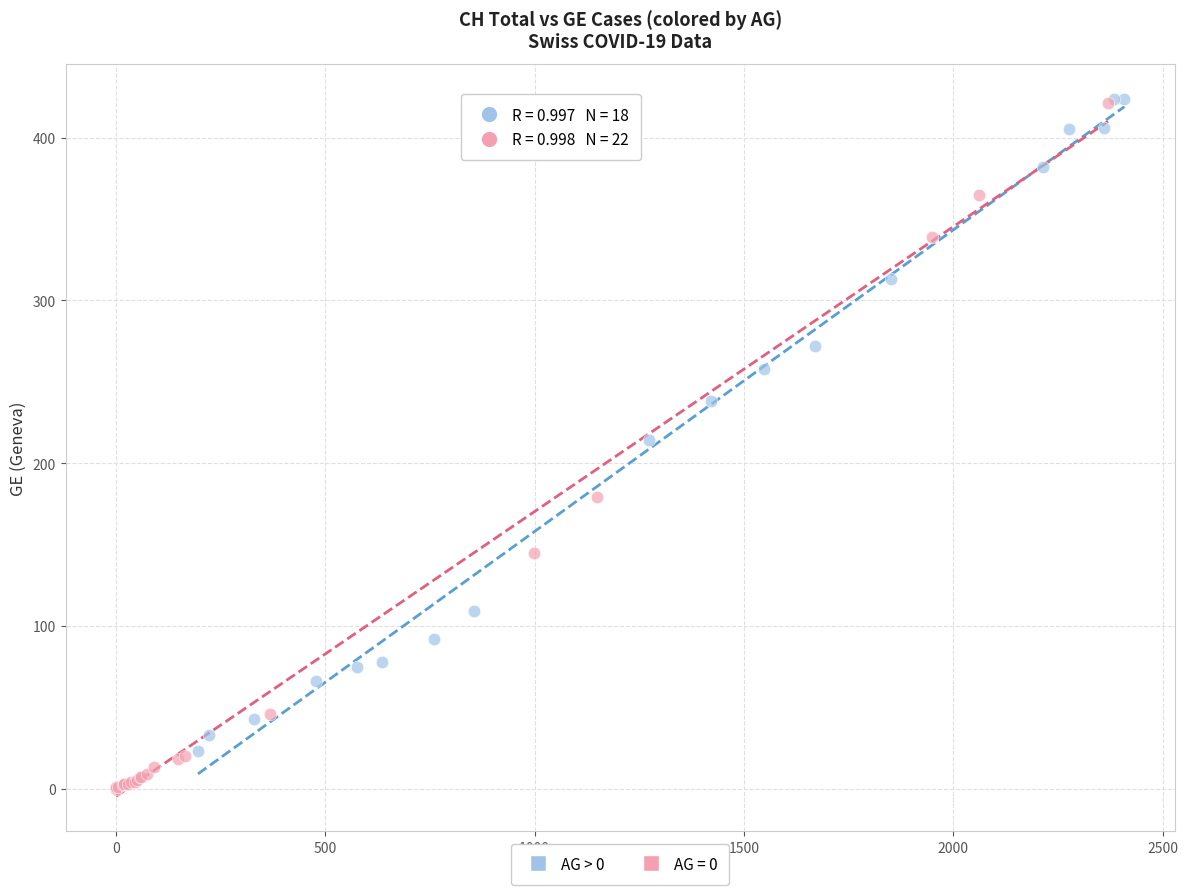

Which series contains the lowest Y value?

AG = 0